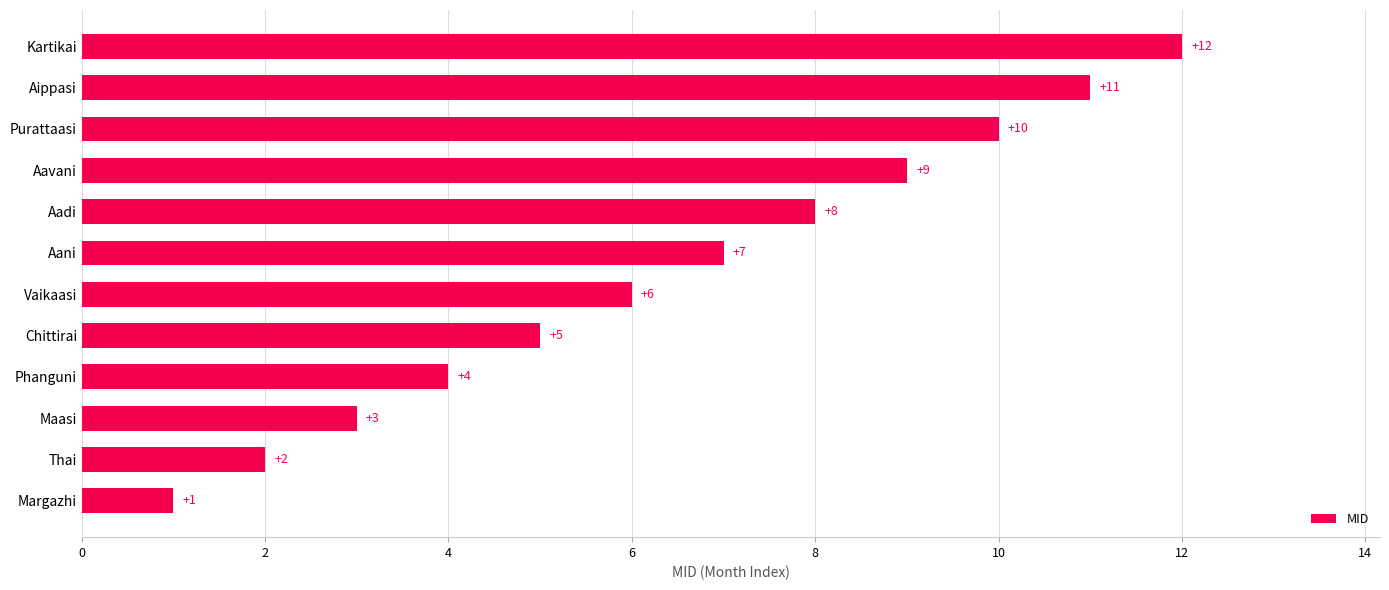

What is the difference between the maximum and minimum values?

11